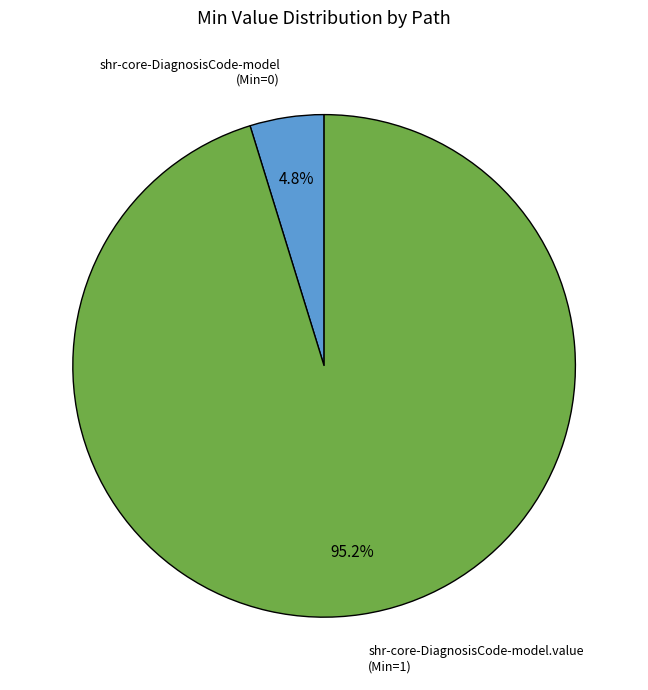

Does any single category account for the majority?

Yes